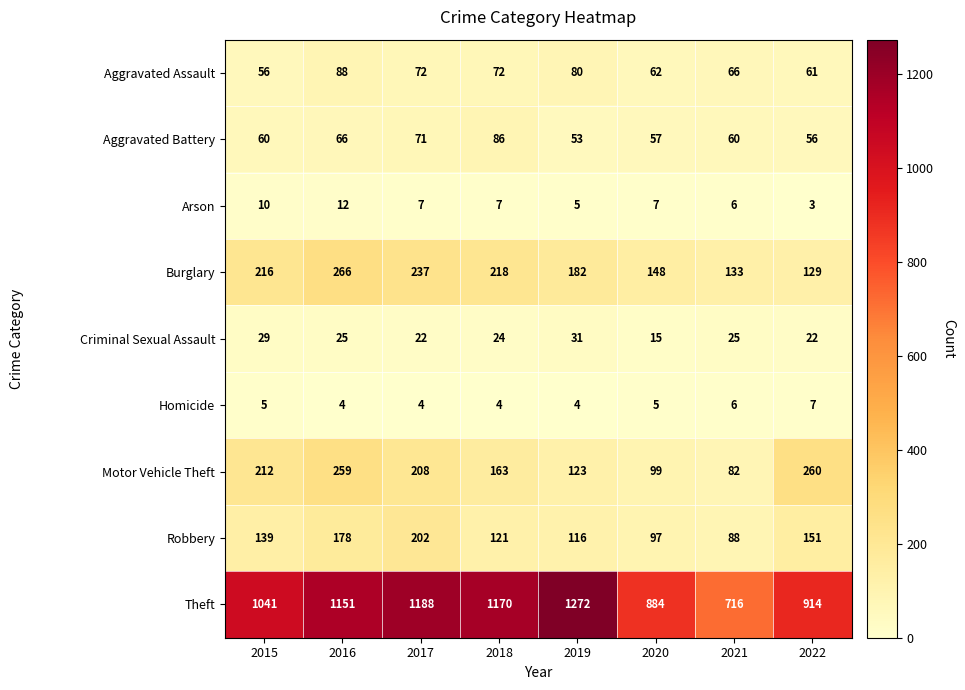

Is the value of Aggravated Assault at 2015 greater than the value of Motor Vehicle Theft at 2018?

No